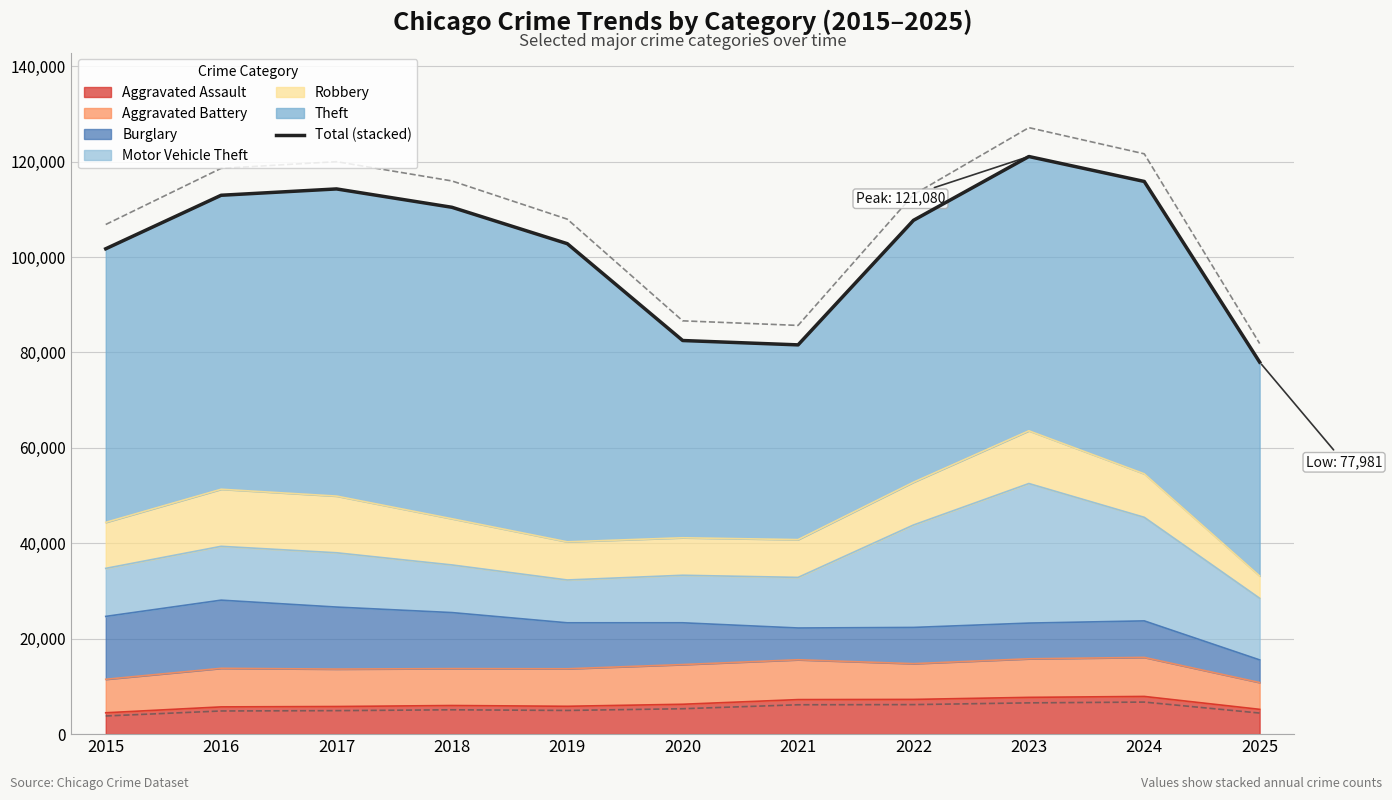

What is the sum of all values?

1128960